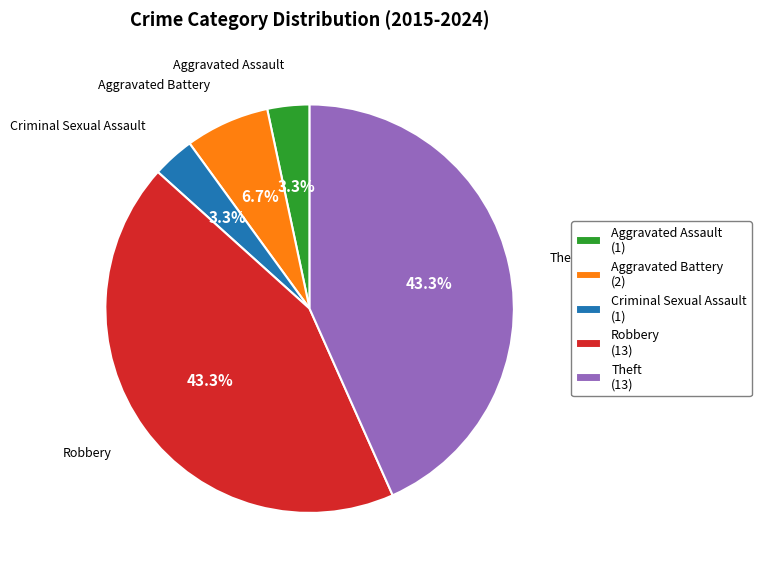

To the nearest percent, what percentage of the pie is Aggravated Battery?

7%